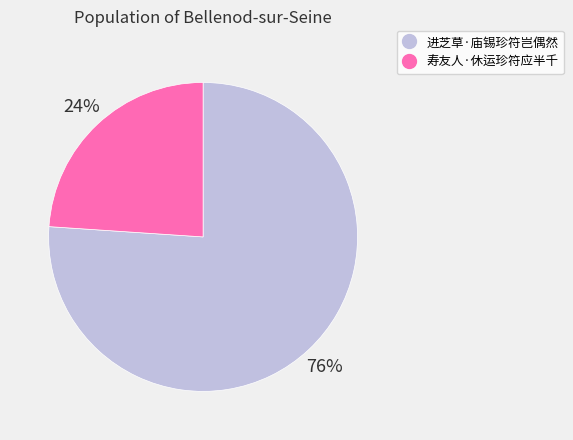

Rank the categories by value from highest to lowest.

进芝草·庙锡珍符岂偶然, 寿友人·休运珍符应半千